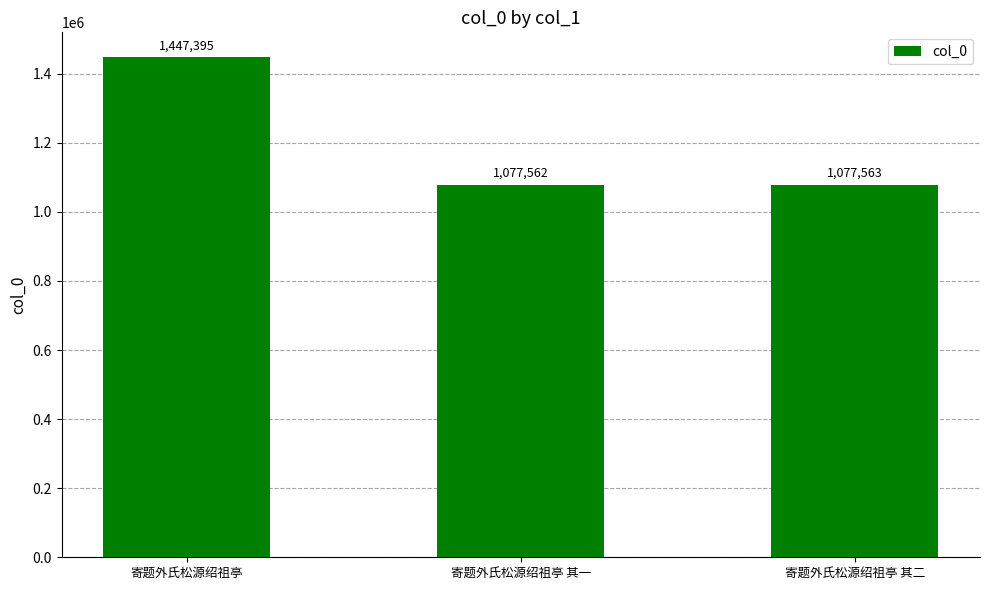

What is the change in value from 寄题外氏松源绍祖亭 其一 to 寄题外氏松源绍祖亭 其二?

+1